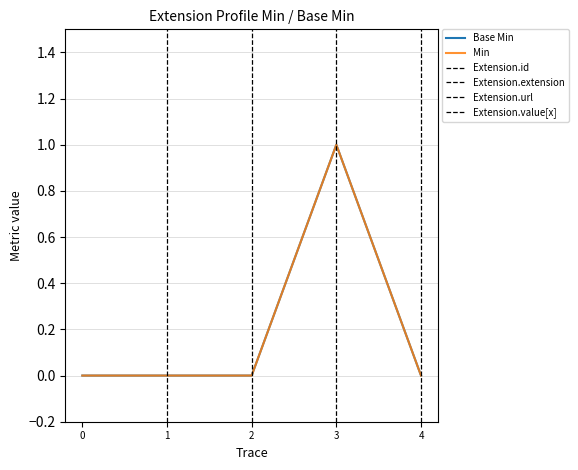

True or false: Min and Base Min intersect in this chart.

False